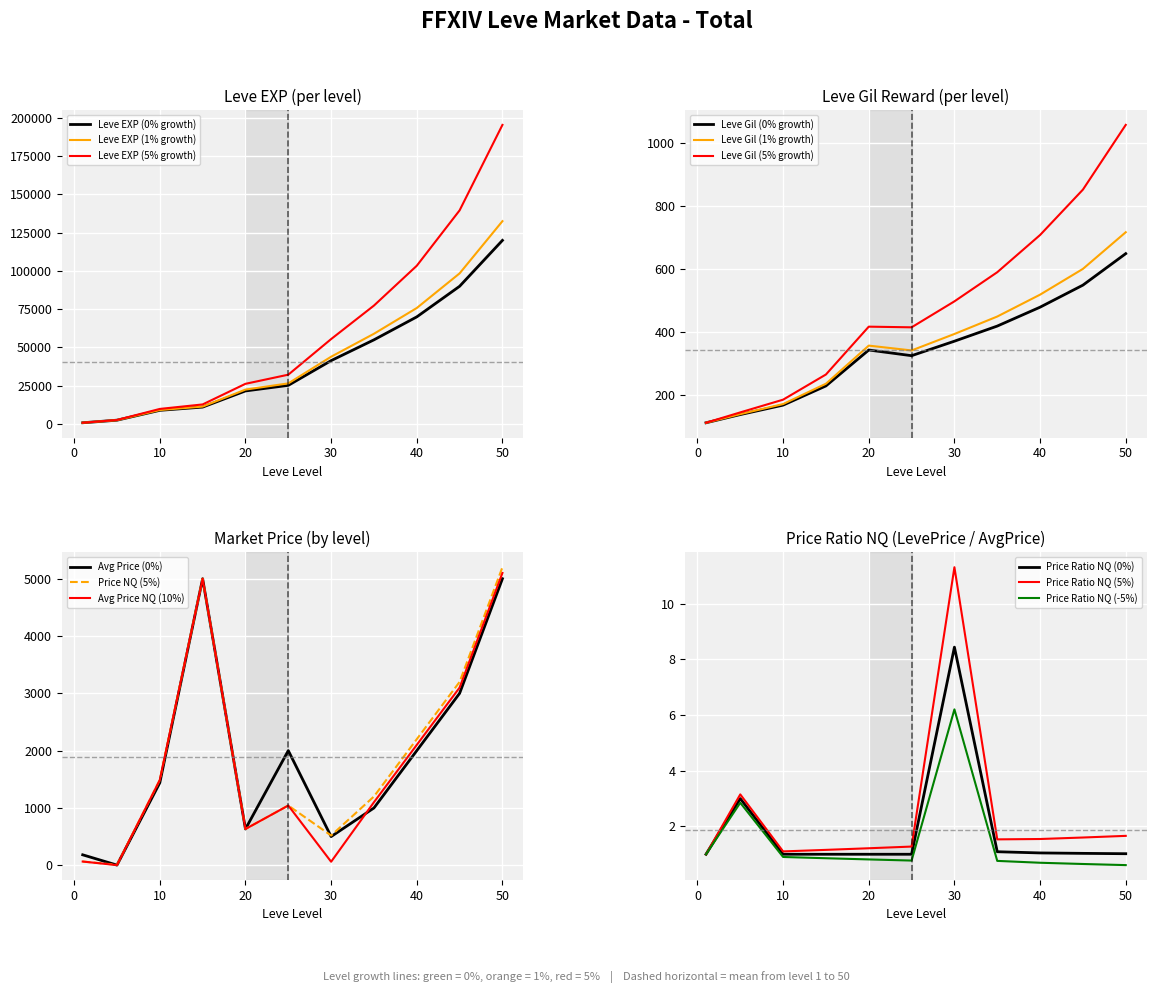

How many values in the currentAveragePriceNQ series exceed 1100?

5